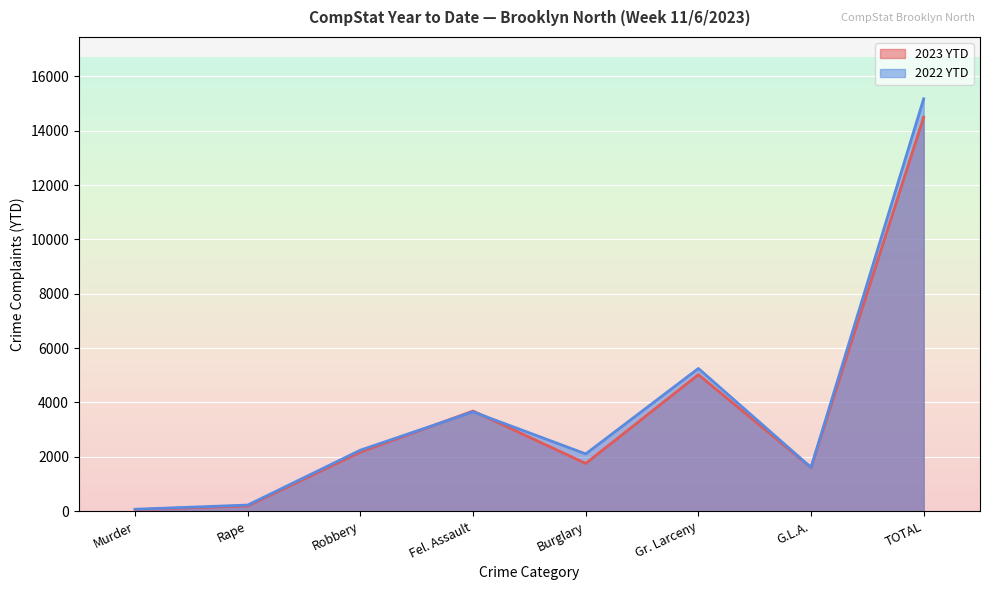

What is the difference between the highest and lowest values at Robbery?

75